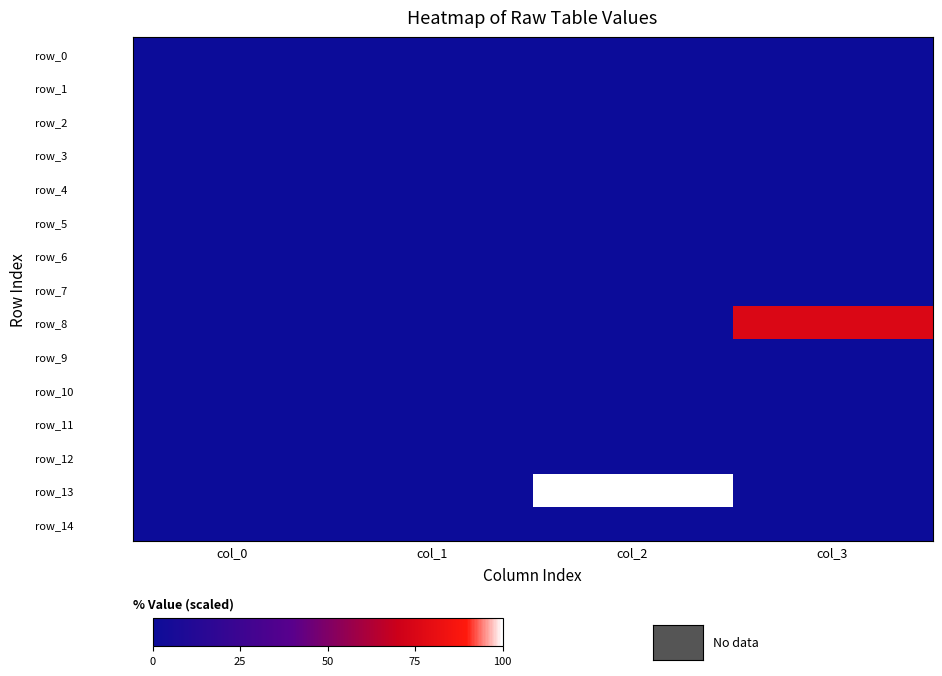

Which series has the largest total across all categories?

row_13